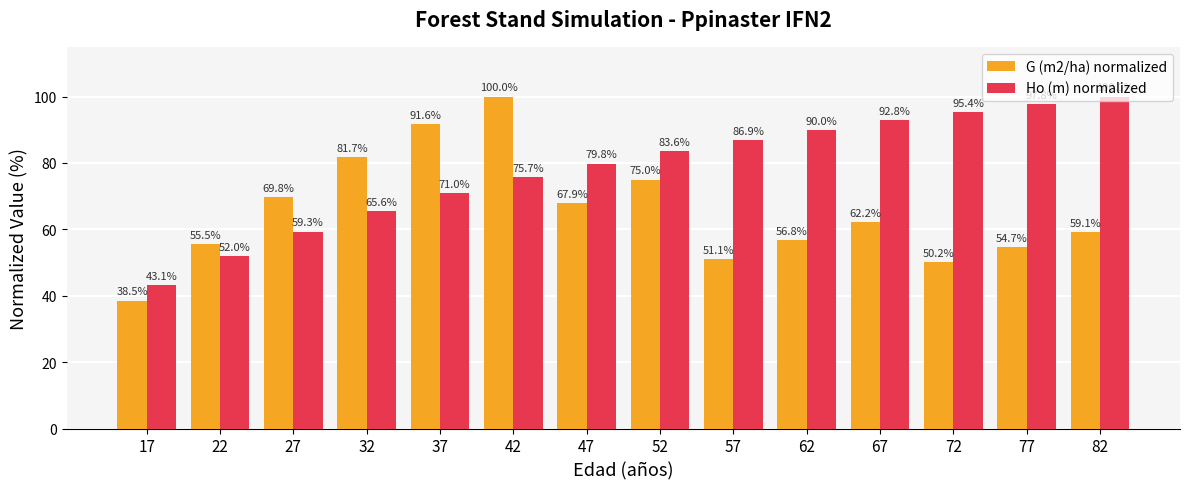

Is it true that Ho (m) normalized equals 138.4 at 77?

False